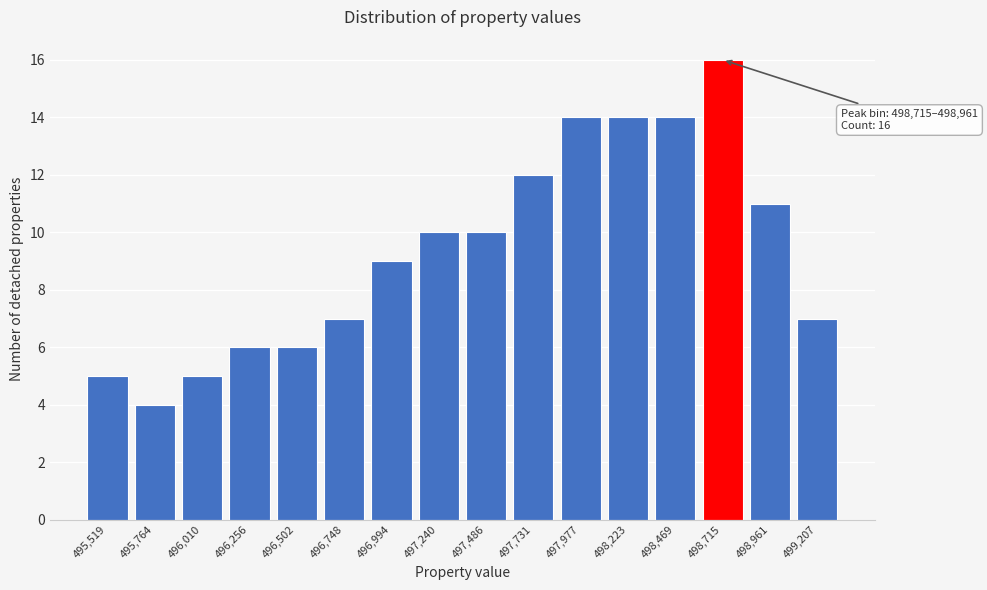

Reading left to right, extract all data points from this chart.

5	4	5	6	6	7	9	10	10	12	14	14	14	16	11	7